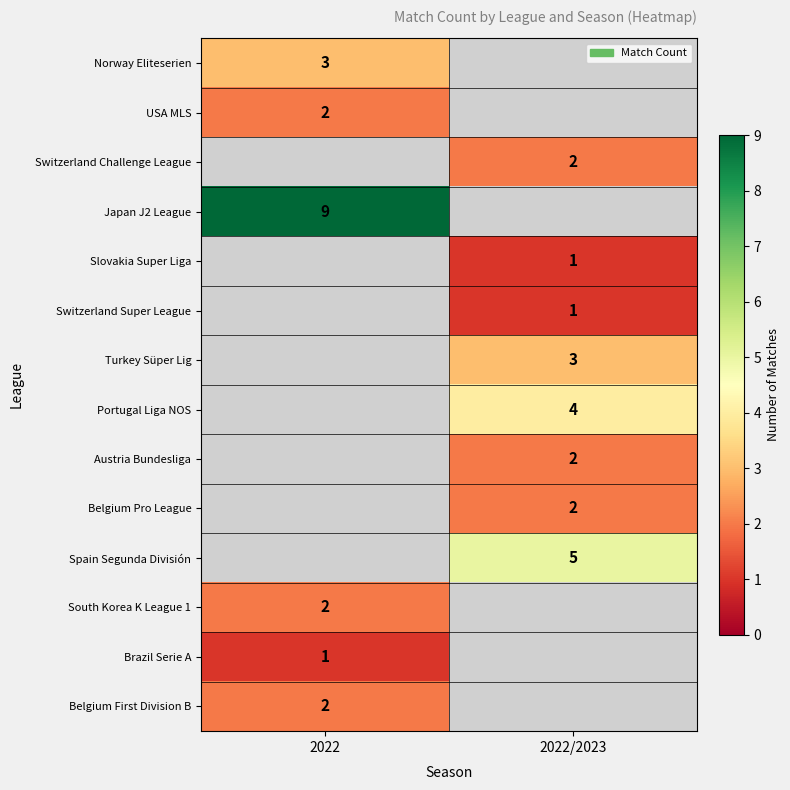

True or false: Switzerland Super League has a value of 1 at 2022/2023.

True